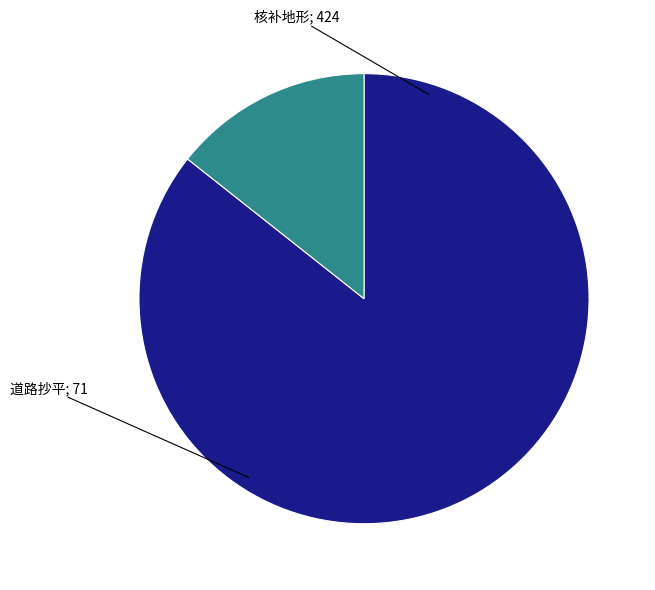

To the nearest percent, what is the average slice percentage?

50%